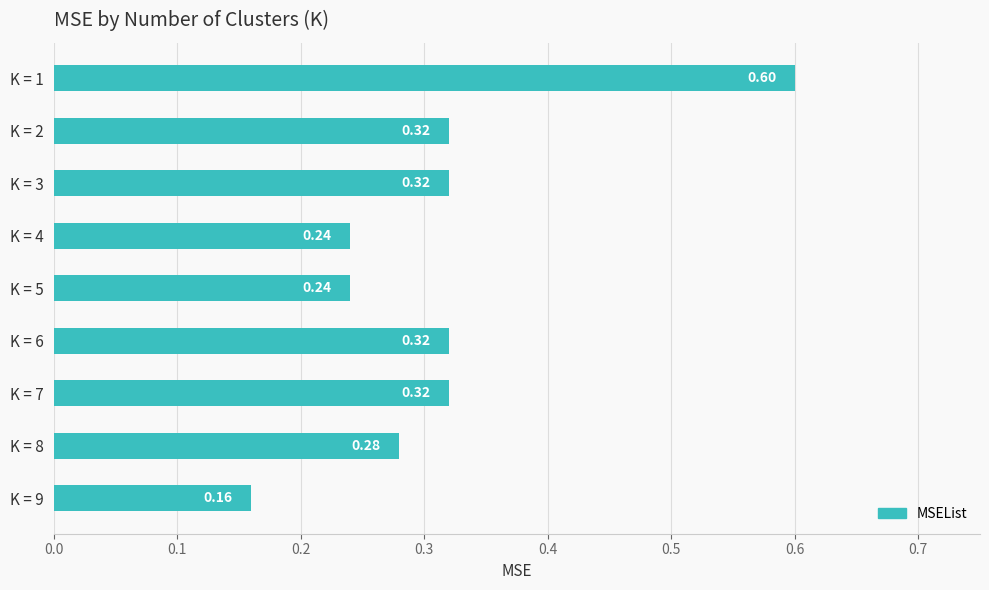

What is the sum of all values?

2.8